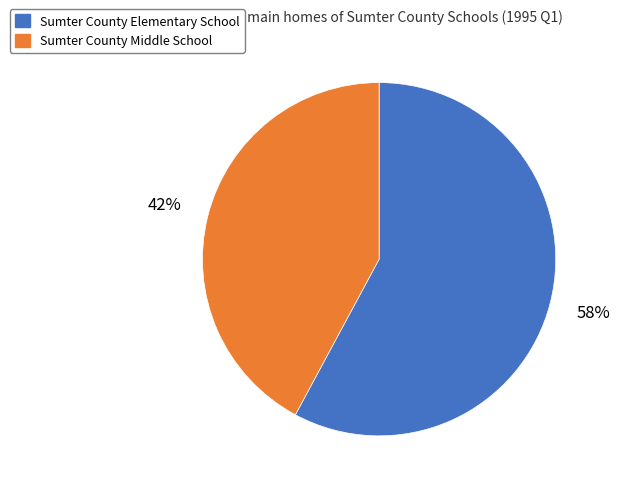

Which slice is the smallest?

Sumter County Middle School